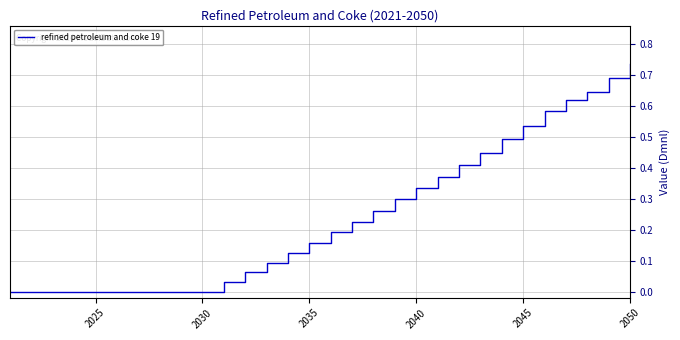

Which label corresponds to the largest value in the chart?

2050